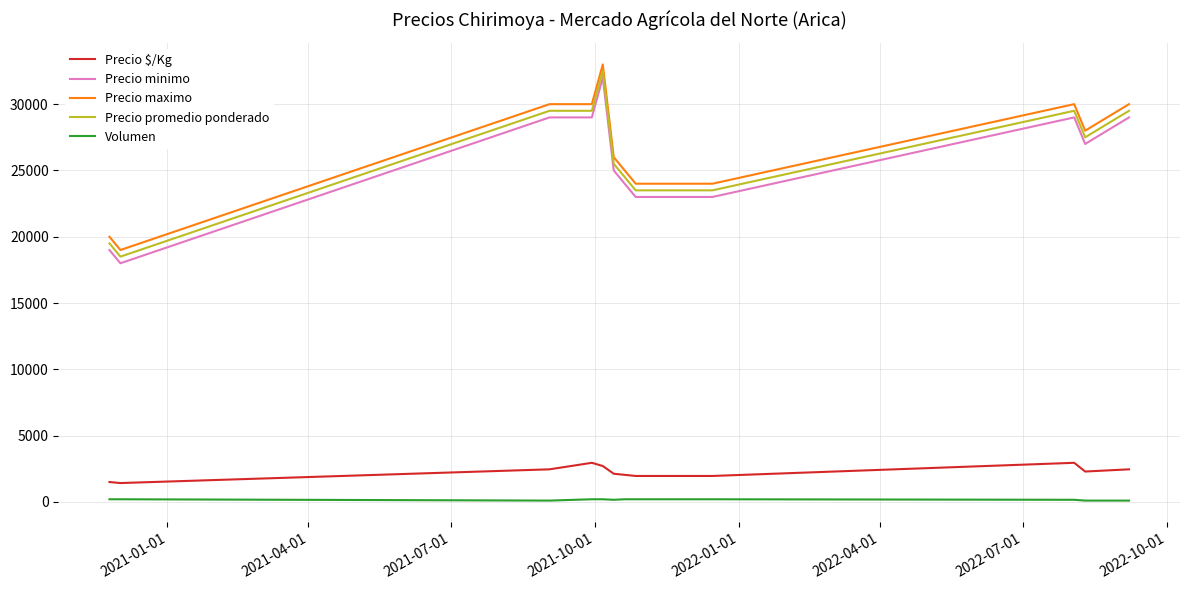

Count the number of data series in this chart.

5